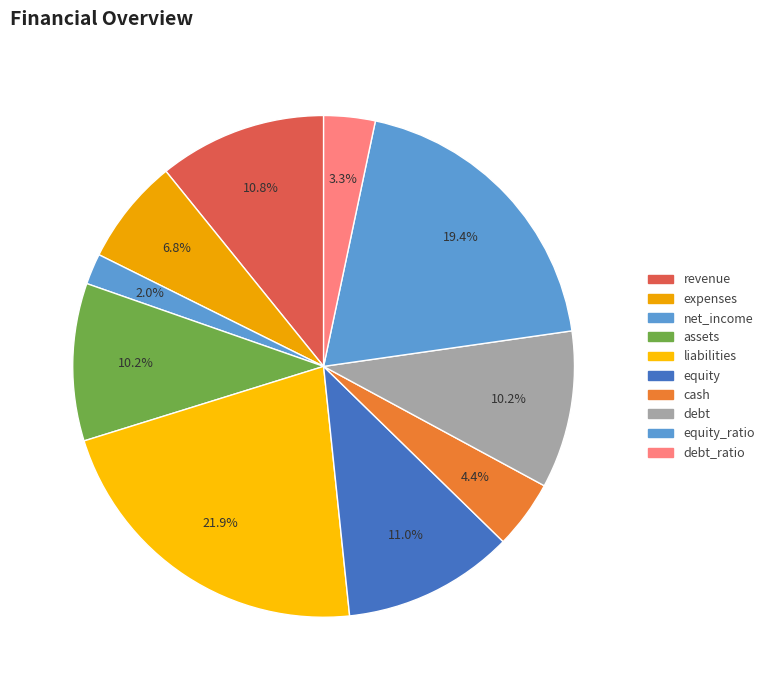

Count the number of slices in the pie.

10